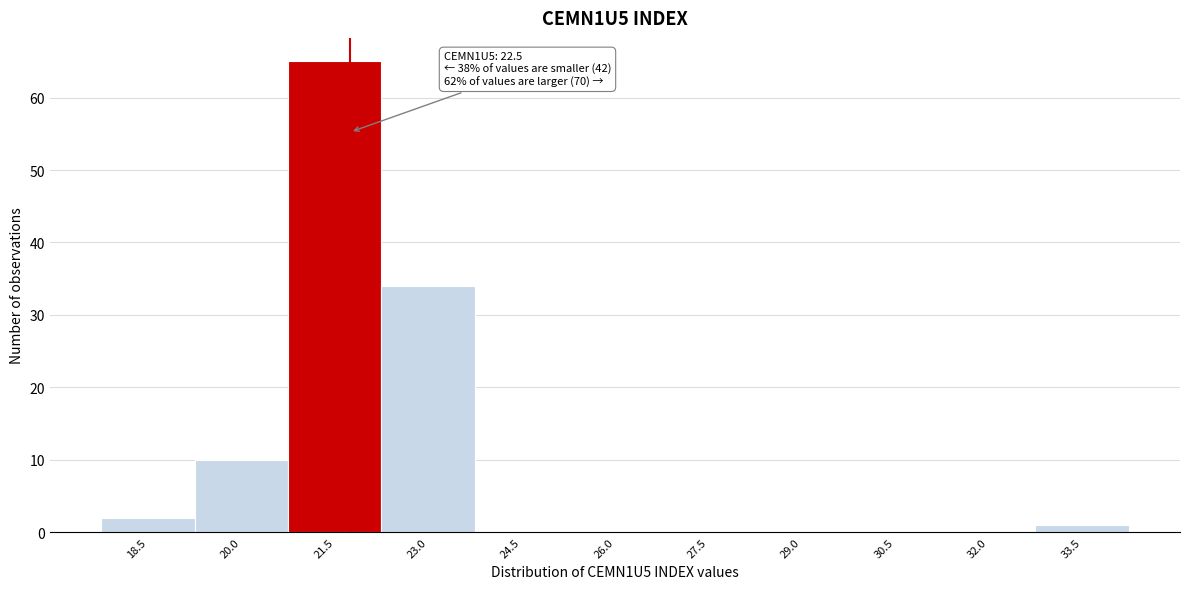

Reading left to right, extract all data points from this chart.

18.5=2	20.0=10	21.5=65	23.0=34	24.5=0	26.0=0	27.5=0	29.0=0	30.5=0	32.0=0	33.5=1